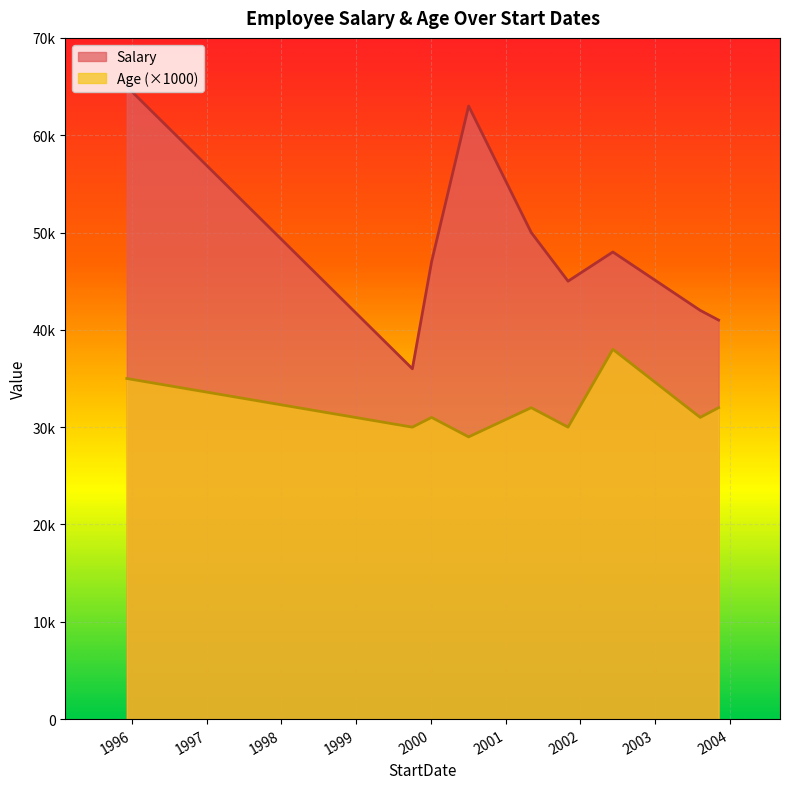

Rank the categories by Salary value from lowest to highest.

1999-10-03, 2003-11-08, 2003-08-10, 2001-11-02, 2000-01-05, 2002-06-09, 2001-05-06, 2000-07-04, 1995-12-07